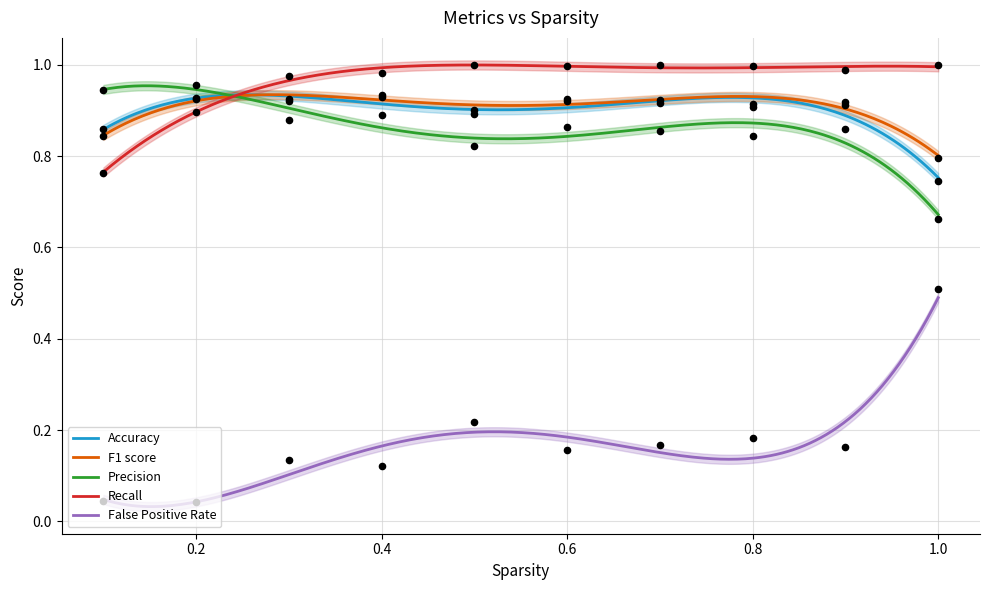

Which series has the largest total across all categories?

Recall